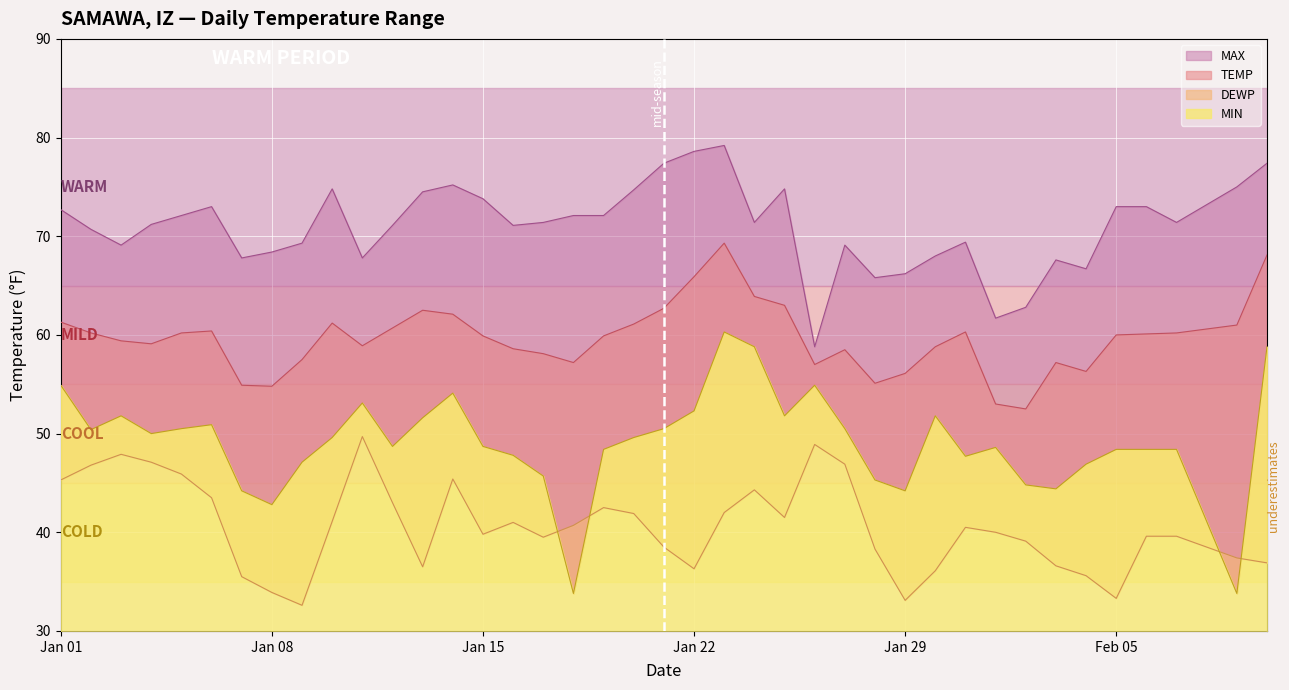

True or false: MIN and TEMP cross at least once.

False